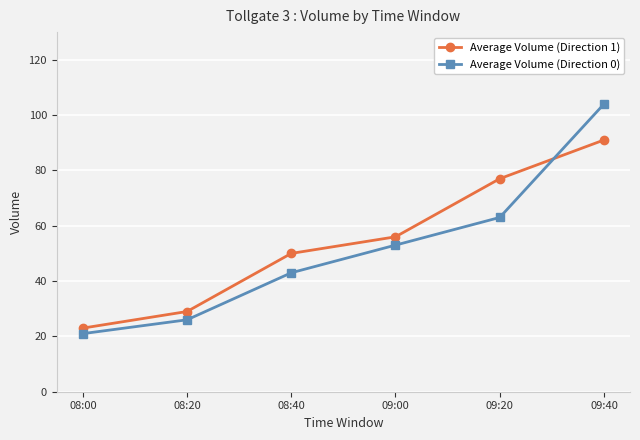

Read the Average Volume (Direction 0) value at 08:20.

26